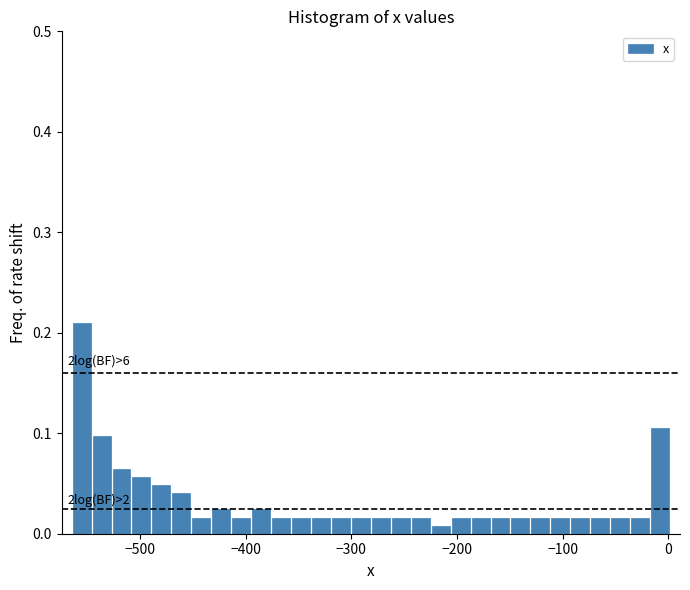

Around what value on the x-axis is the tallest bar? Give the approximate position of its centre, as read against the axis.

-560